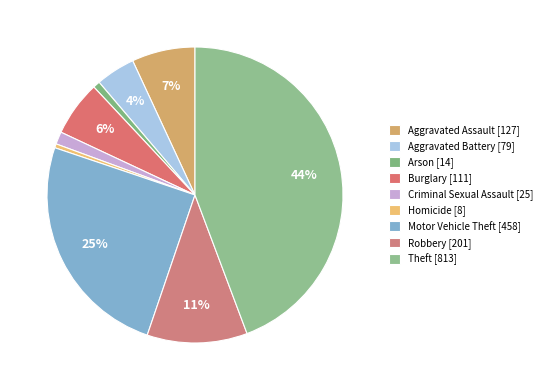

Is there a majority slice in this chart?

No